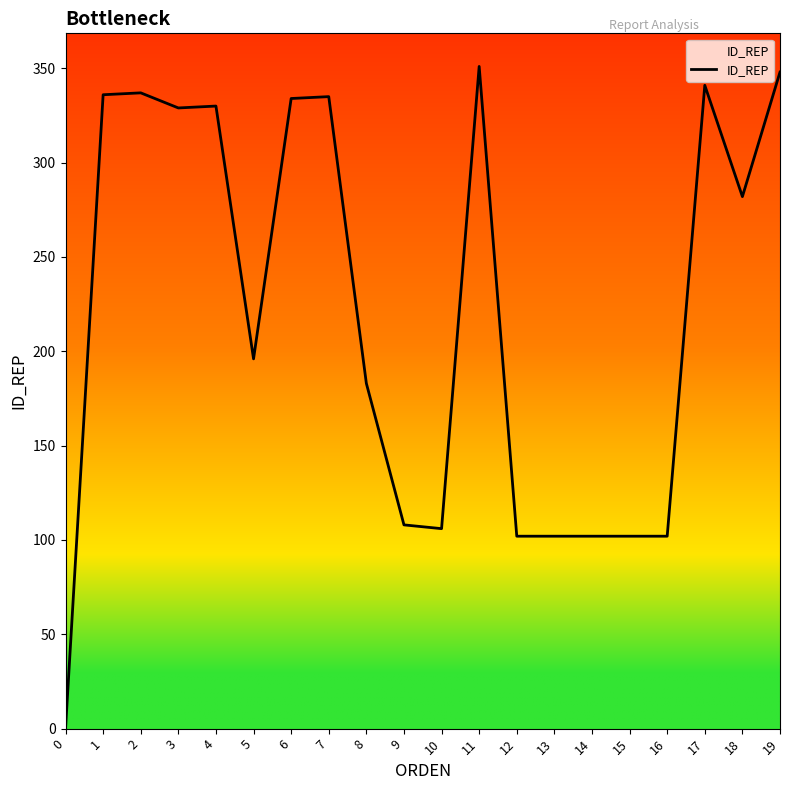

What is the maximum value shown in the chart?

351